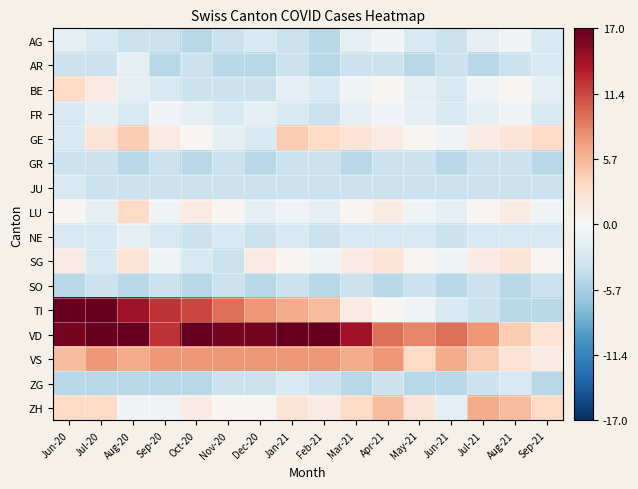

Reading left to right, transcribe all the data shown in this chart.

AG: Jun-20=-1.7	Jul-20=-2.7	Aug-20=-3.7	Sep-20=-3.7	Oct-20=-4.7	Nov-20=-3.7	Dec-20=-2.7	Jan-21=-3.7	Feb-21=-4.7	Mar-21=-1.7	Apr-21=-0.7	May-21=-2.7	Jun-21=-3.7	Jul-21=-1.7	Aug-21=-0.7	Sep-21=-2.7
AR: Jun-20=-3.7	Jul-20=-3.7	Aug-20=-1.7	Sep-20=-4.7	Oct-20=-3.7	Nov-20=-4.7	Dec-20=-4.7	Jan-21=-3.7	Feb-21=-4.7	Mar-21=-3.7	Apr-21=-3.7	May-21=-4.7	Jun-21=-3.7	Jul-21=-4.7	Aug-21=-3.7	Sep-21=-2.7
BE: Jun-20=3.3	Jul-20=1.3	Aug-20=-1.7	Sep-20=-2.7	Oct-20=-3.7	Nov-20=-3.7	Dec-20=-3.7	Jan-21=-1.7	Feb-21=-2.7	Mar-21=-0.7	Apr-21=0.3	May-21=-1.7	Jun-21=-2.7	Jul-21=-0.7	Aug-21=0.3	Sep-21=-1.7
FR: Jun-20=-2.7	Jul-20=-1.7	Aug-20=-2.7	Sep-20=-0.7	Oct-20=-1.7	Nov-20=-2.7	Dec-20=-1.7	Jan-21=-2.7	Feb-21=-3.7	Mar-21=-1.7	Apr-21=-0.7	May-21=-1.7	Jun-21=-2.7	Jul-21=-1.7	Aug-21=-0.7	Sep-21=-2.7
GE: Jun-20=-2.7	Jul-20=2.3	Aug-20=4.3	Sep-20=1.3	Oct-20=0.3	Nov-20=-1.7	Dec-20=-2.7	Jan-21=4.3	Feb-21=3.3	Mar-21=2.3	Apr-21=1.3	May-21=0.3	Jun-21=-0.7	Jul-21=1.3	Aug-21=2.3	Sep-21=3.3
GR: Jun-20=-3.7	Jul-20=-3.7	Aug-20=-4.7	Sep-20=-3.7	Oct-20=-4.7	Nov-20=-3.7	Dec-20=-4.7	Jan-21=-3.7	Feb-21=-3.7	Mar-21=-4.7	Apr-21=-3.7	May-21=-3.7	Jun-21=-4.7	Jul-21=-3.7	Aug-21=-3.7	Sep-21=-4.7
JU: Jun-20=-2.7	Jul-20=-3.7	Aug-20=-3.7	Sep-20=-3.7	Oct-20=-3.7	Nov-20=-3.7	Dec-20=-3.7	Jan-21=-3.7	Feb-21=-3.7	Mar-21=-3.7	Apr-21=-3.7	May-21=-3.7	Jun-21=-3.7	Jul-21=-3.7	Aug-21=-3.7	Sep-21=-3.7
LU: Jun-20=0.3	Jul-20=-1.7	Aug-20=3.3	Sep-20=-0.7	Oct-20=1.3	Nov-20=0.3	Dec-20=-1.7	Jan-21=-0.7	Feb-21=-1.7	Mar-21=0.3	Apr-21=1.3	May-21=-0.7	Jun-21=-1.7	Jul-21=0.3	Aug-21=1.3	Sep-21=-0.7
NE: Jun-20=-2.7	Jul-20=-2.7	Aug-20=-1.7	Sep-20=-2.7	Oct-20=-3.7	Nov-20=-2.7	Dec-20=-3.7	Jan-21=-2.7	Feb-21=-3.7	Mar-21=-2.7	Apr-21=-2.7	May-21=-2.7	Jun-21=-3.7	Jul-21=-2.7	Aug-21=-2.7	Sep-21=-2.7
SG: Jun-20=1.3	Jul-20=-2.7	Aug-20=2.3	Sep-20=-0.7	Oct-20=-2.7	Nov-20=-3.7	Dec-20=1.3	Jan-21=0.3	Feb-21=-0.7	Mar-21=1.3	Apr-21=2.3	May-21=0.3	Jun-21=-0.7	Jul-21=1.3	Aug-21=2.3	Sep-21=0.3
SO: Jun-20=-4.7	Jul-20=-3.7	Aug-20=-4.7	Sep-20=-3.7	Oct-20=-4.7	Nov-20=-3.7	Dec-20=-4.7	Jan-21=-3.7	Feb-21=-4.7	Mar-21=-3.7	Apr-21=-4.7	May-21=-3.7	Jun-21=-4.7	Jul-21=-3.7	Aug-21=-4.7	Sep-21=-3.7
TI: Jun-20=24.3	Jul-20=20.3	Aug-20=14.3	Sep-20=12.3	Oct-20=11.3	Nov-20=9.3	Dec-20=7.3	Jan-21=6.3	Feb-21=5.3	Mar-21=1.3	Apr-21=0.3	May-21=-0.7	Jun-21=-2.7	Jul-21=-3.7	Aug-21=-4.7	Sep-21=-4.7
VD: Jun-20=16.3	Jul-20=19.3	Aug-20=19.3	Sep-20=12.3	Oct-20=20.3	Nov-20=16.3	Dec-20=16.3	Jan-21=18.3	Feb-21=17.3	Mar-21=14.3	Apr-21=9.3	May-21=8.3	Jun-21=9.3	Jul-21=7.3	Aug-21=4.3	Sep-21=2.3
VS: Jun-20=5.3	Jul-20=7.3	Aug-20=6.3	Sep-20=7.3	Oct-20=7.3	Nov-20=7.3	Dec-20=7.3	Jan-21=7.3	Feb-21=7.3	Mar-21=6.3	Apr-21=7.3	May-21=3.3	Jun-21=6.3	Jul-21=4.3	Aug-21=2.3	Sep-21=1.3
ZG: Jun-20=-4.7	Jul-20=-4.7	Aug-20=-4.7	Sep-20=-4.7	Oct-20=-4.7	Nov-20=-3.7	Dec-20=-3.7	Jan-21=-2.7	Feb-21=-3.7	Mar-21=-4.7	Apr-21=-3.7	May-21=-4.7	Jun-21=-4.7	Jul-21=-3.7	Aug-21=-2.7	Sep-21=-4.7
ZH: Jun-20=3.3	Jul-20=3.3	Aug-20=-0.7	Sep-20=-0.7	Oct-20=1.3	Nov-20=0.3	Dec-20=0.3	Jan-21=2.3	Feb-21=1.3	Mar-21=3.3	Apr-21=5.3	May-21=2.3	Jun-21=-1.7	Jul-21=6.3	Aug-21=5.3	Sep-21=3.3